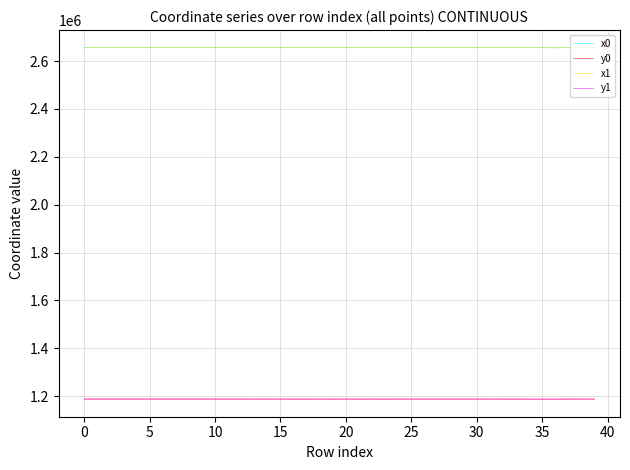

What is the greatest value displayed?

2655971.3